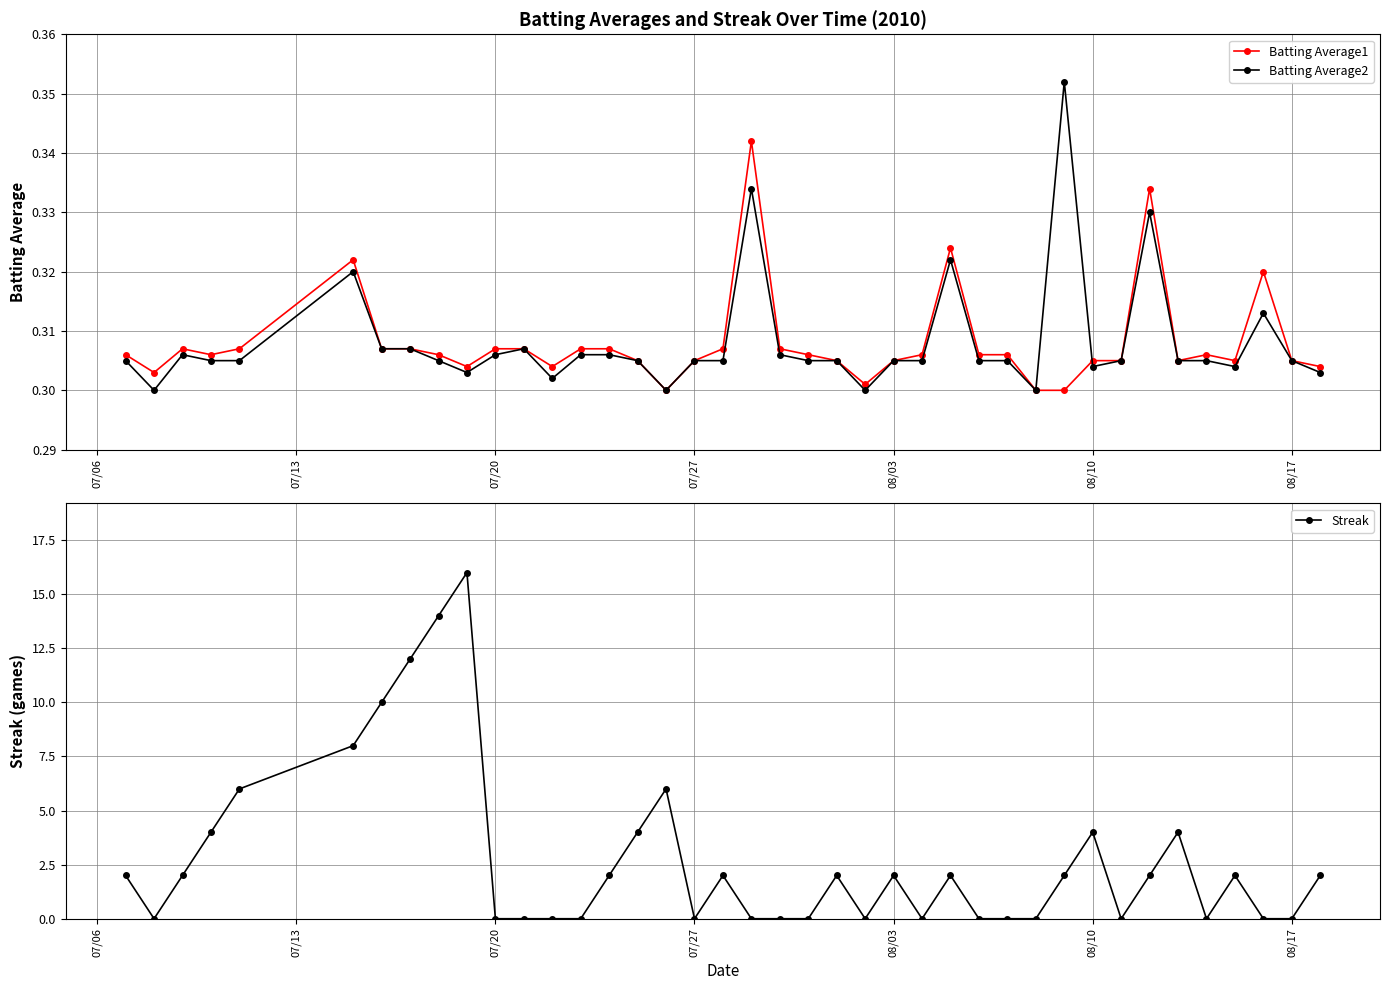

True or false: Batting Average2 and Batting Average1 intersect in this chart.

True